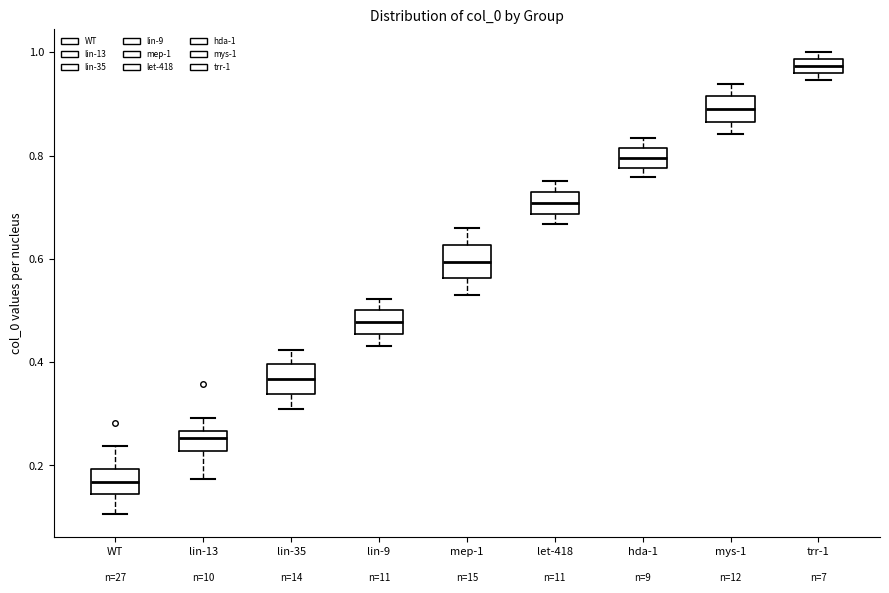

Where is the lower edge of the box for lin-9 on the y-axis? The values are not printed on the chart, so give them approximately, as read against the axis.

0.46